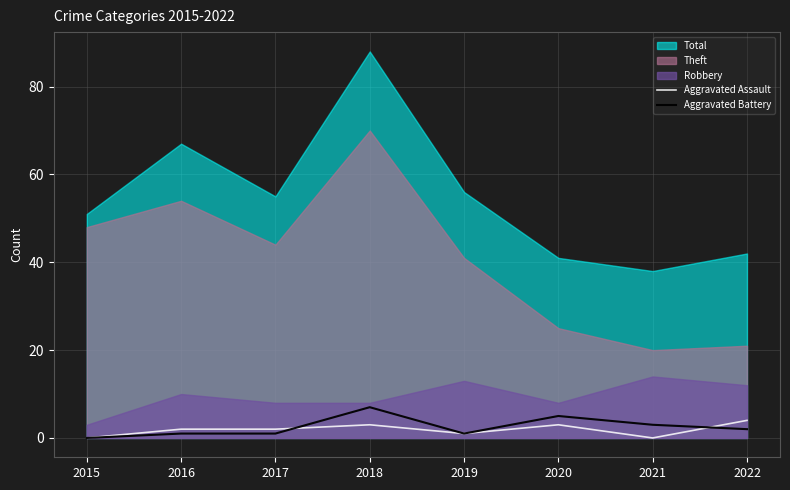

The Aggravated Battery series shows 2 at 2022. True or false?

True